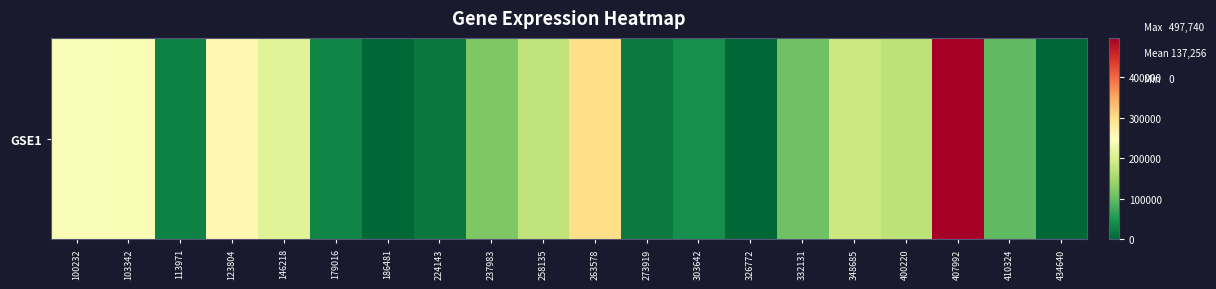

At which label is the value closest to 248870?

100232